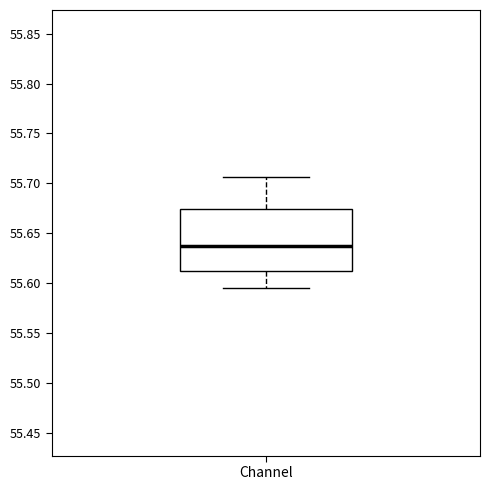

Transcribe this box plot: give where the median line is, the range the box spans, and where the two whiskers end, as read against the y-axis. The values are not printed on the chart, so give them approximately, as read against the axis.

median 55.640, box 55.610 to 55.675, whiskers 55.595 to 55.705